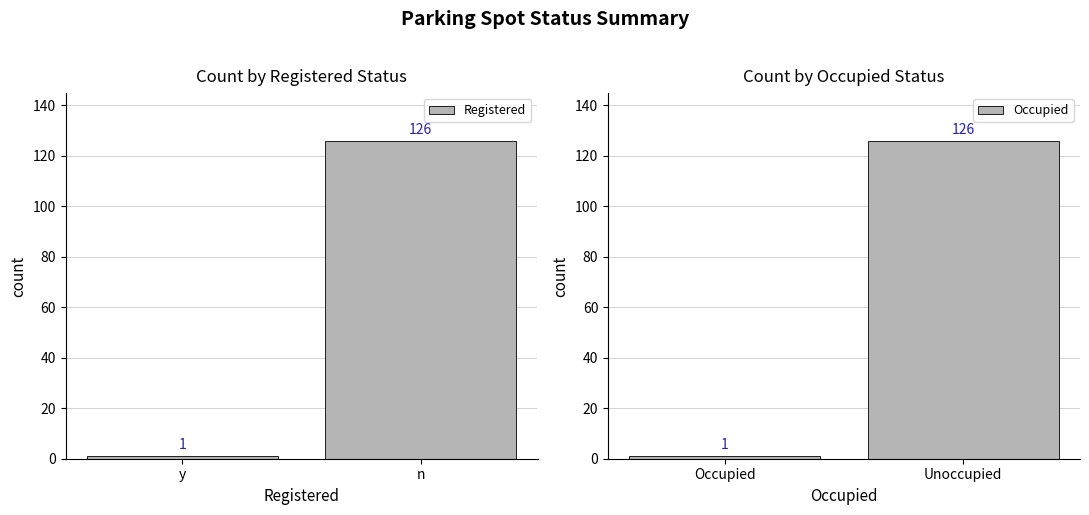

Reading right to left, extract all data points from this chart.

Registered: n=126	y=1
Occupied: Unoccupied=126	Occupied=1